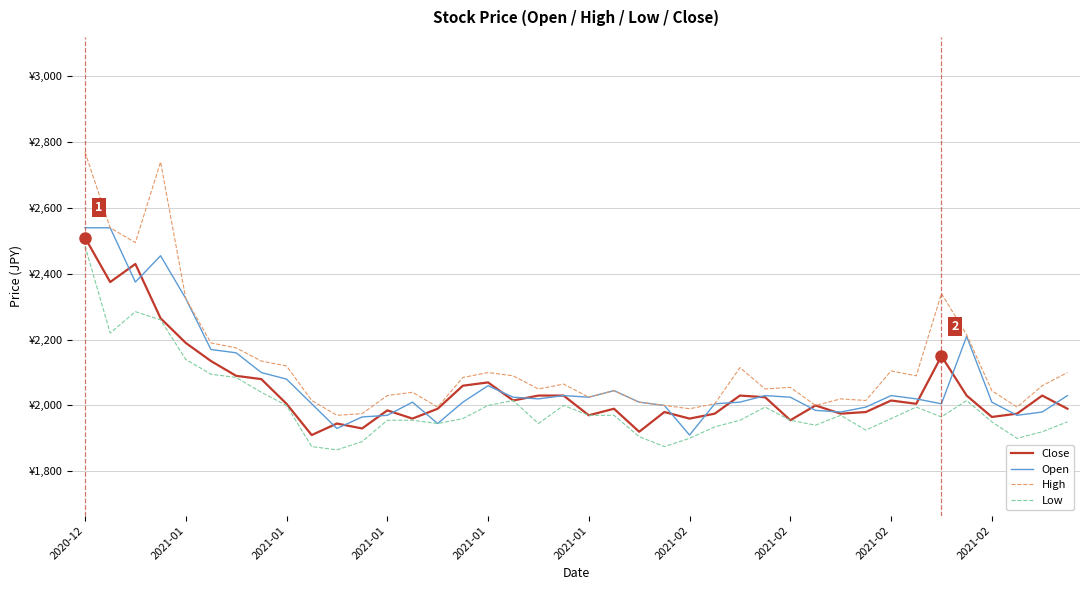

Does the chart display data point markers on the line(s)?

No